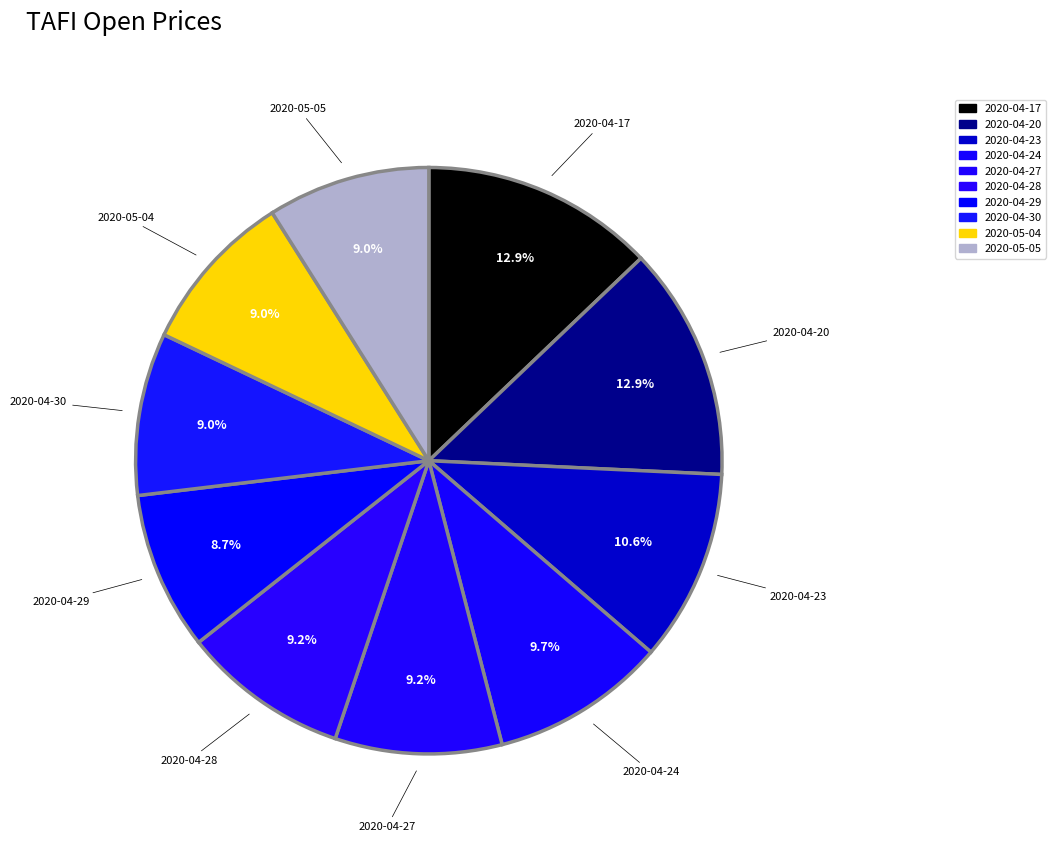

How many segments does this pie chart have?

10